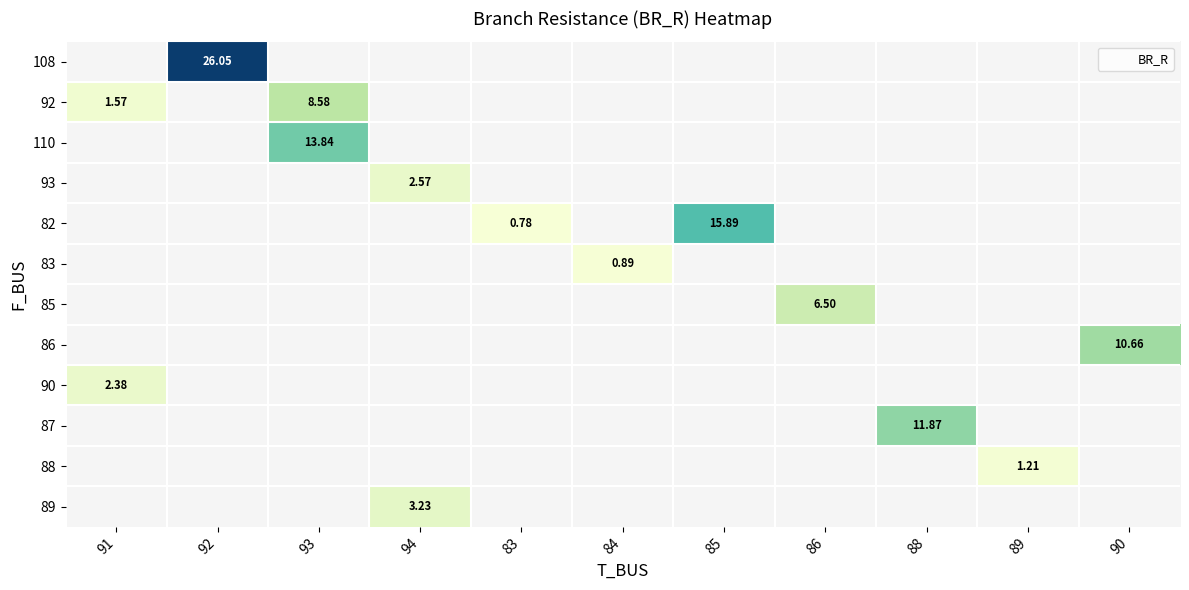

How many distinct data groups are displayed?

12